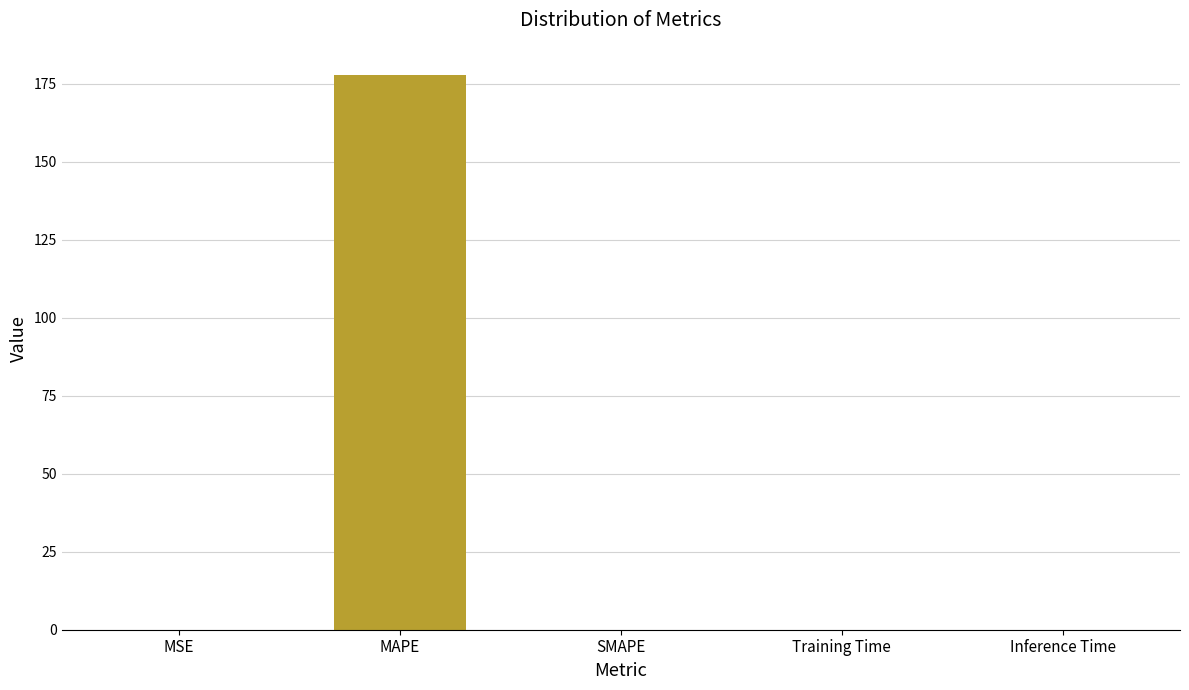

What is the sum of all values?

178.0